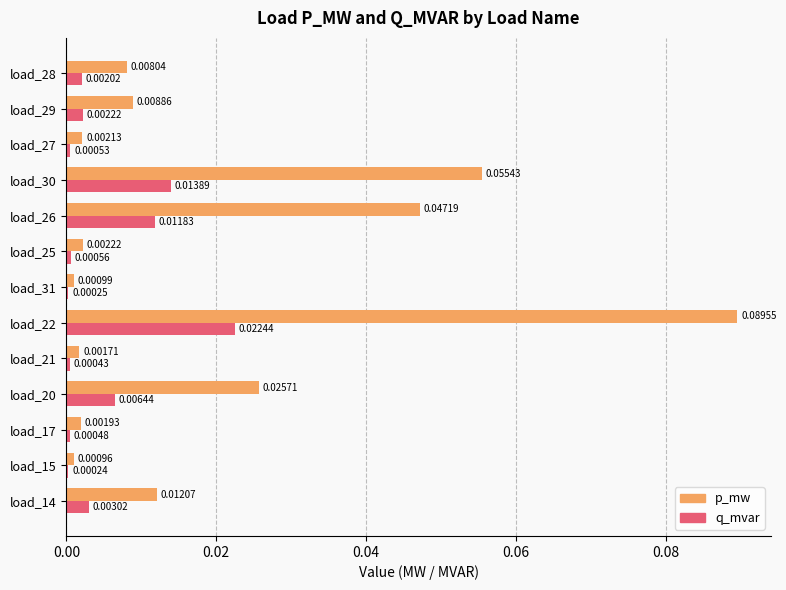

Between load_21 and load_29, which series saw the biggest shift?

p_mw